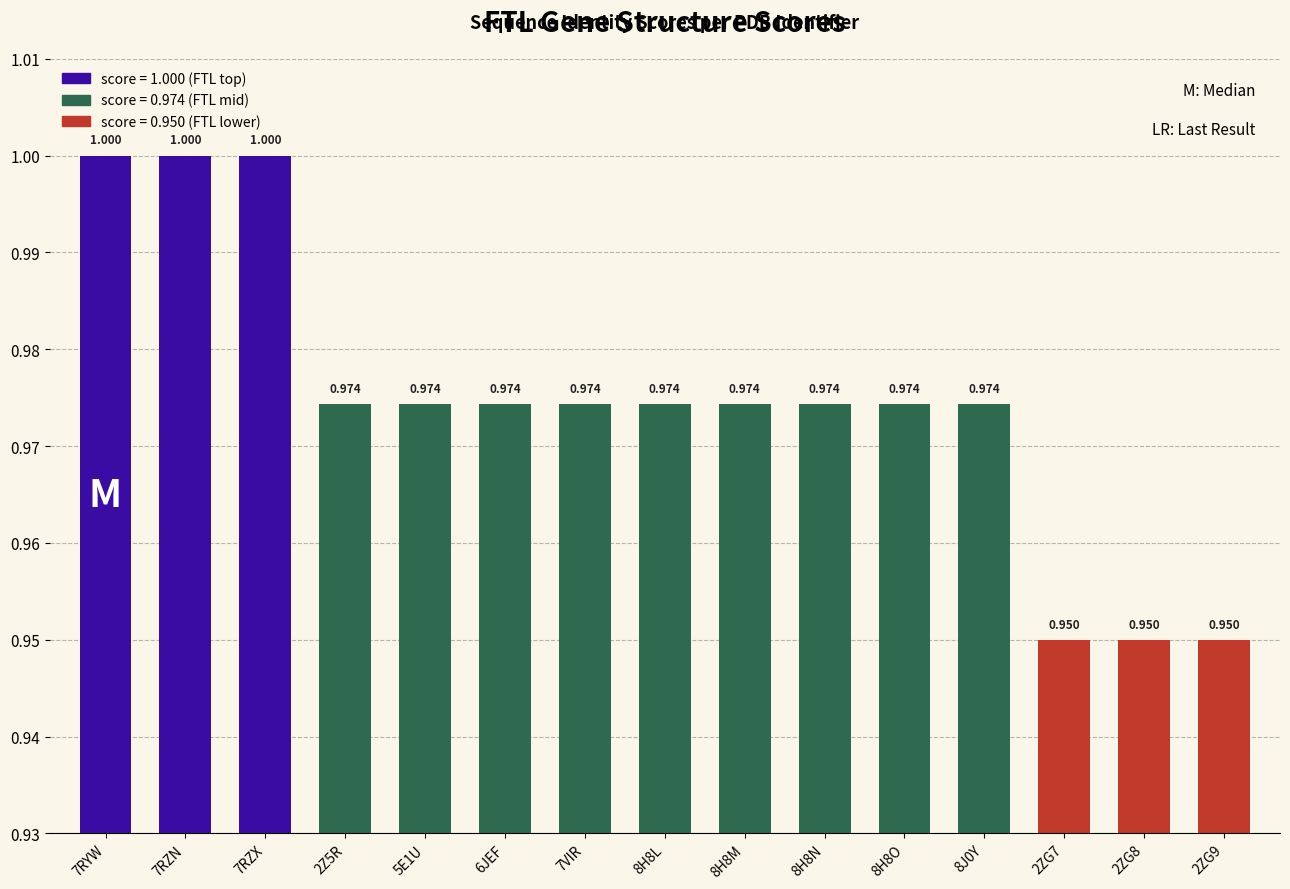

What is the minimum value shown in the chart?

0.9